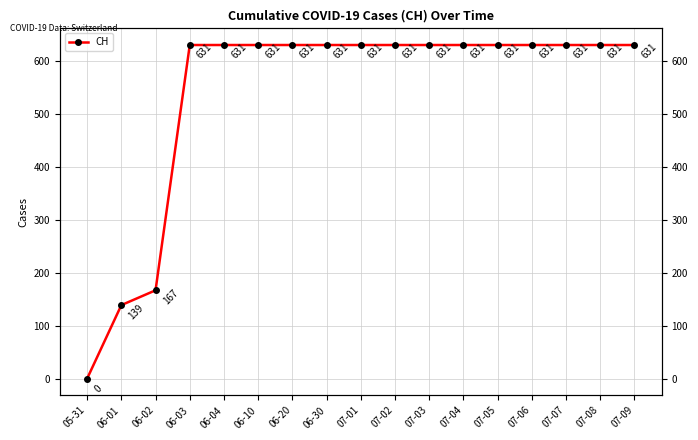

List the labels in order of value, largest first.

06-03, 06-04, 06-10, 06-20, 06-30, 07-01, 07-02, 07-03, 07-04, 07-05, 07-06, 07-07, 07-08, 07-09, 06-02, 06-01, 05-31